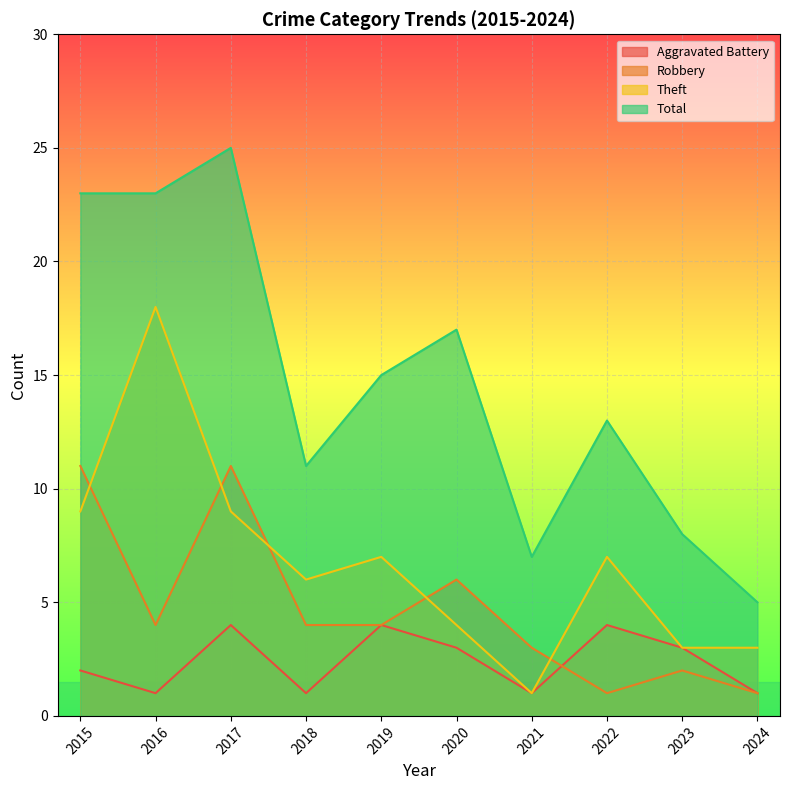

How many series are shown in this chart?

4